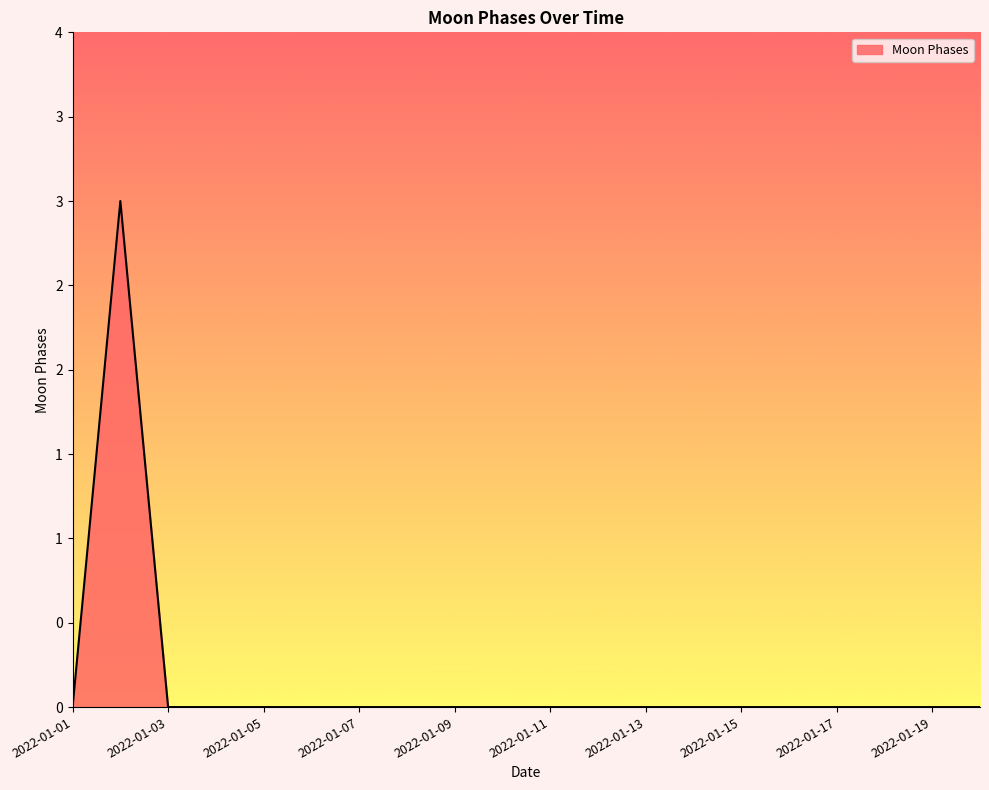

Where is the data nearest to the value 1?

2022-01-01